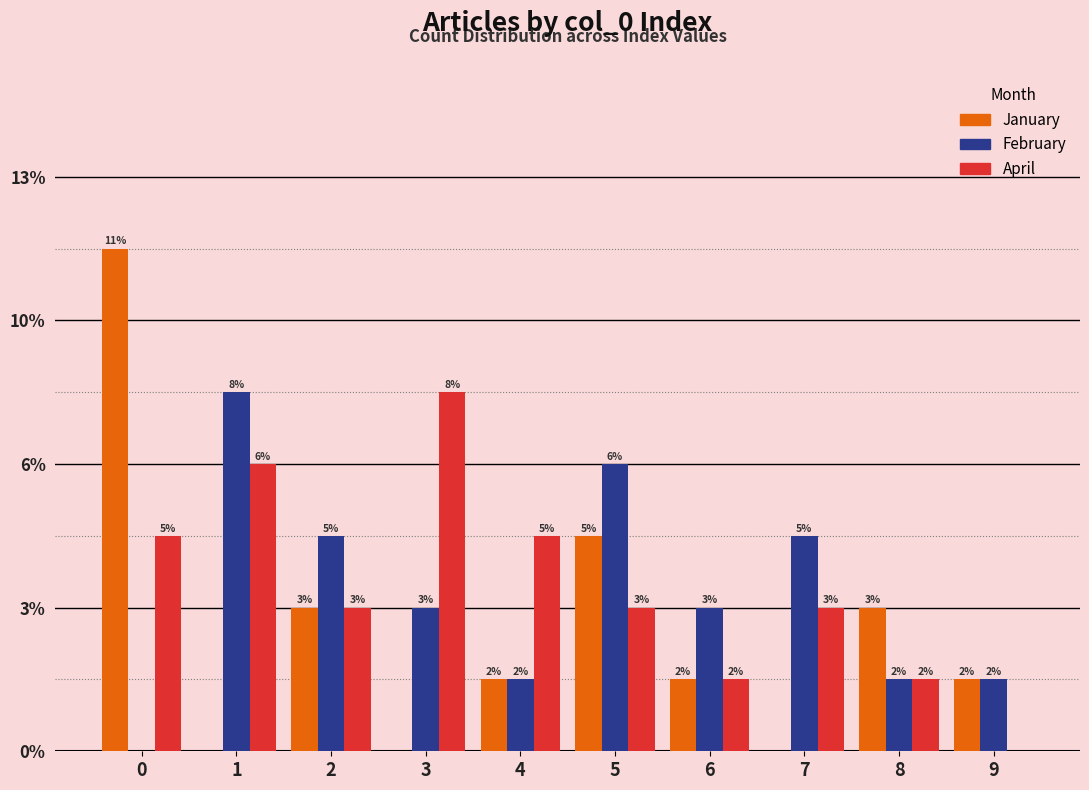

What are all the series names shown in the legend?

January, February, April